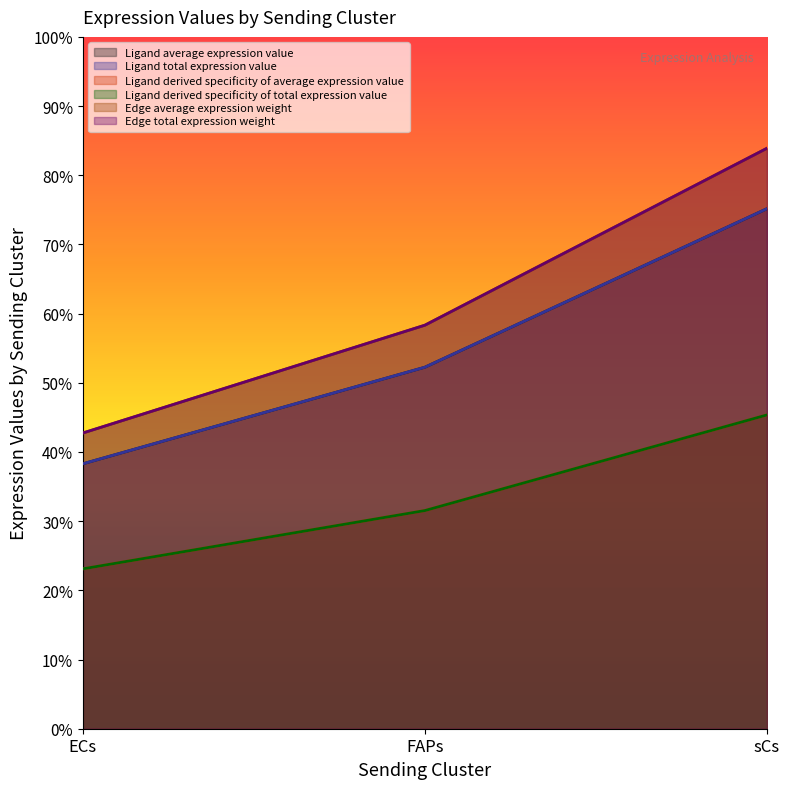

How many data points does each series have?

3